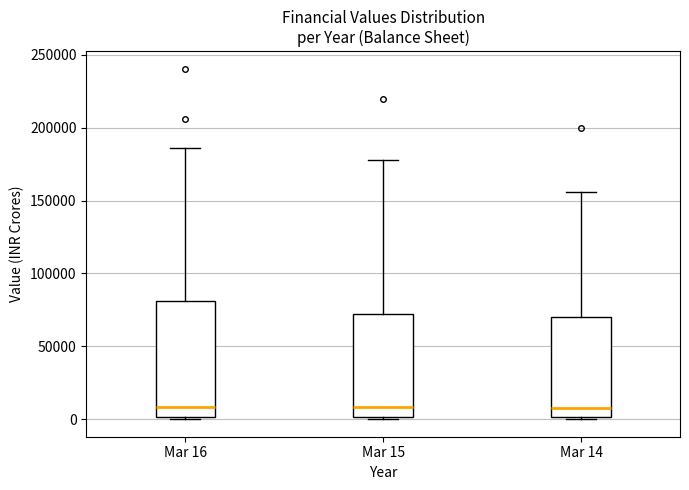

Comparing the boxes themselves (not the whiskers), which one is the tallest?

Mar 16